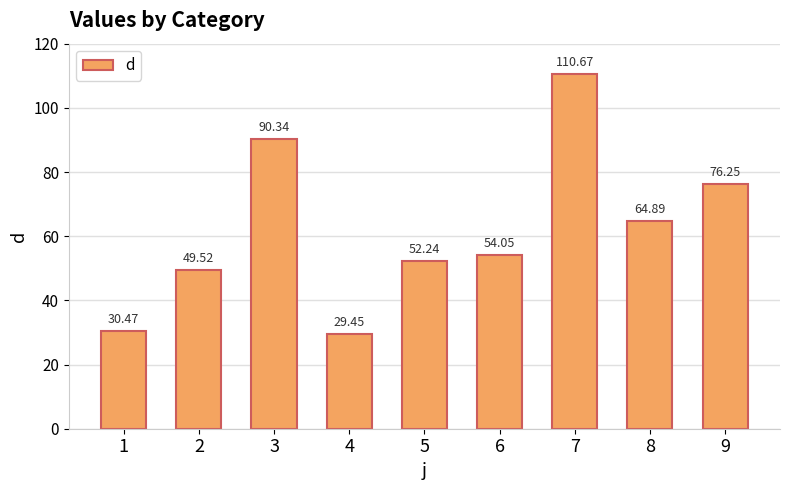

List the labels in order of value, largest first.

7, 3, 9, 8, 6, 5, 2, 1, 4